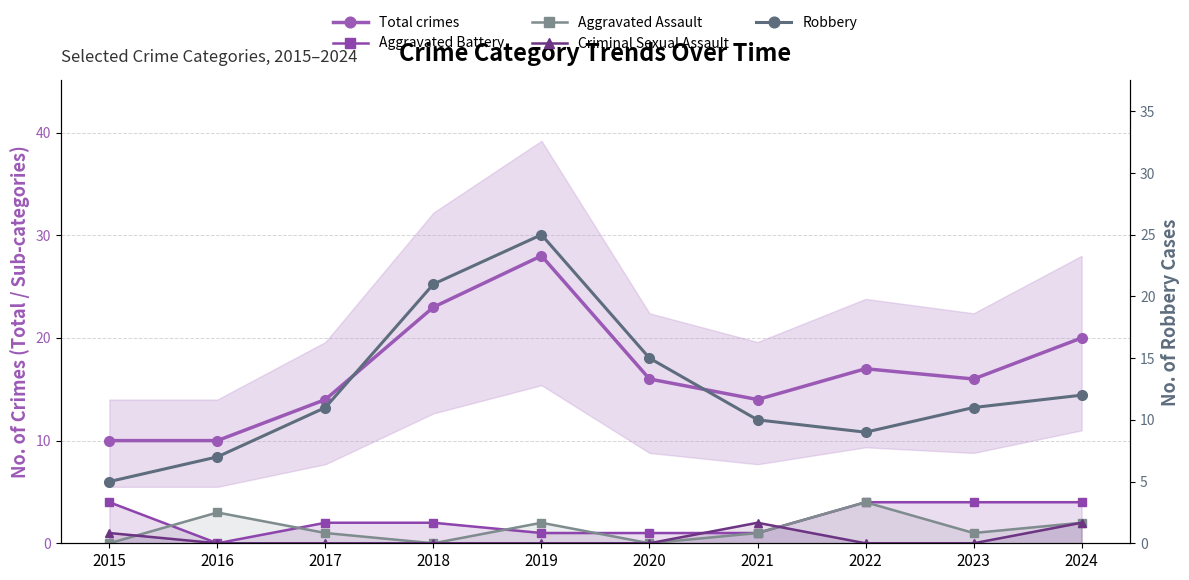

Is this an area chart (filled region under the line)?

No